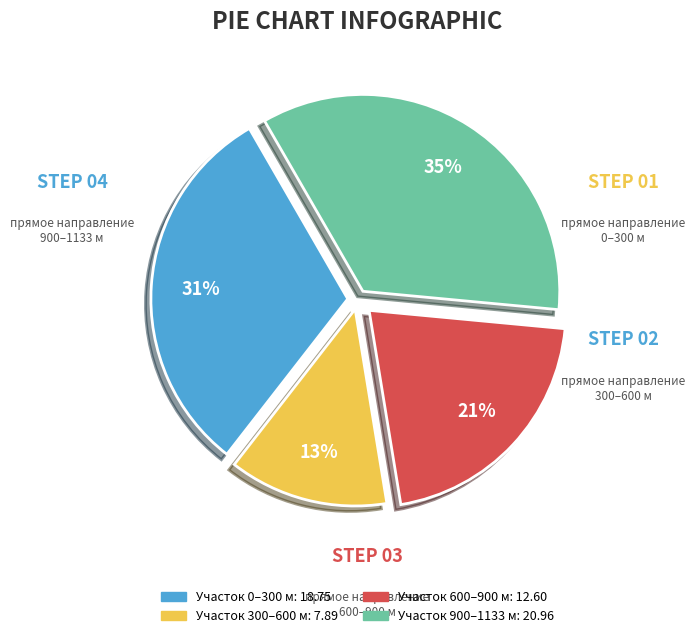

To the nearest percent, what is the difference between the largest and smallest slice percentages?

22%